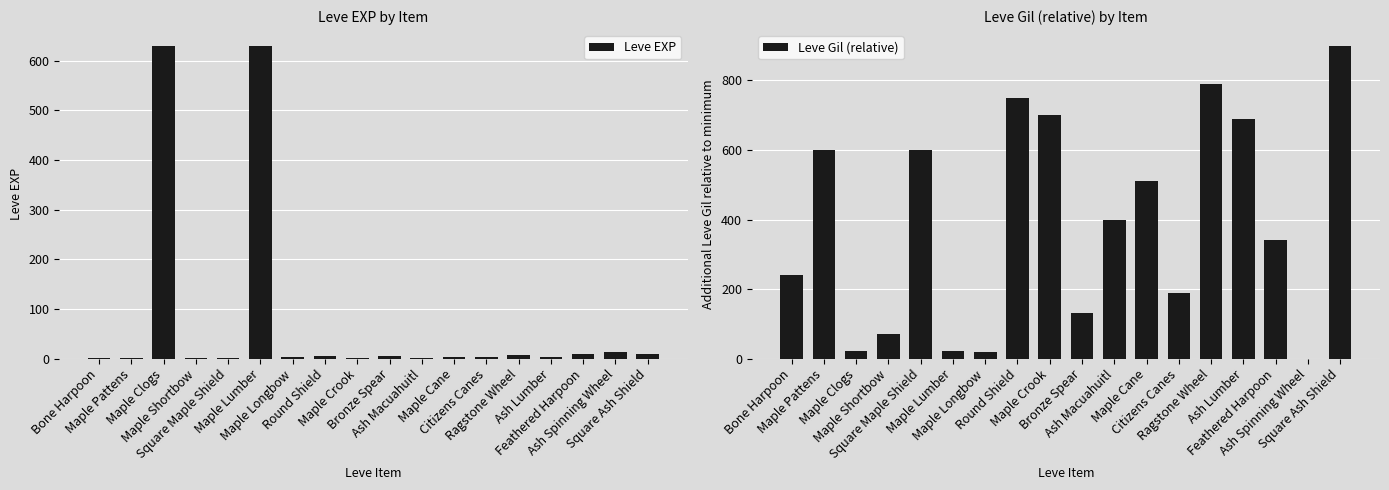

What is the difference between the maximum and minimum values in the Leve EXP series?

629